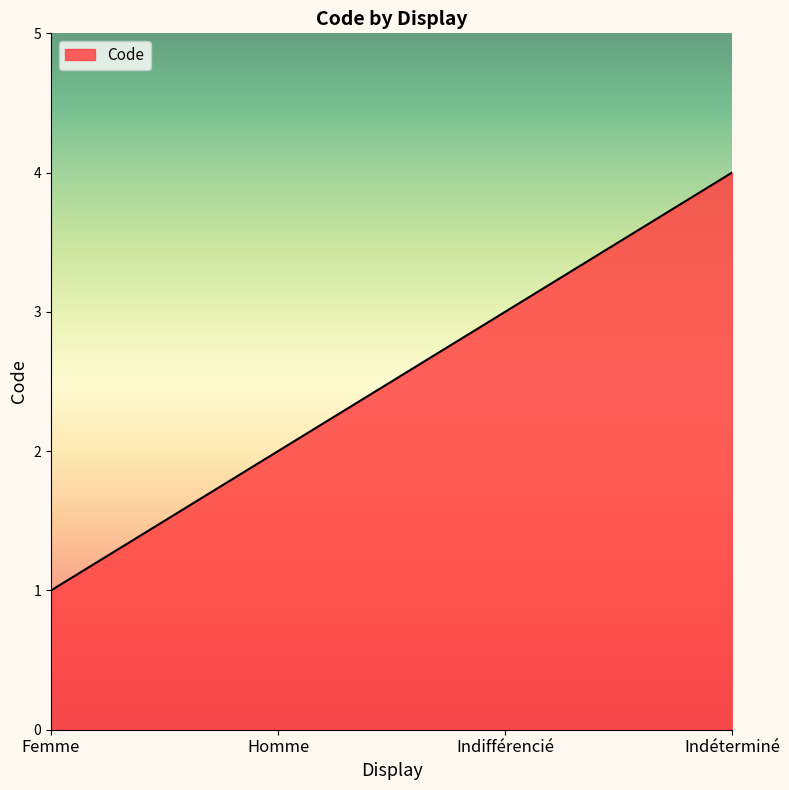

List the labels in order of value, largest first.

Indéterminé, Indifférencié, Homme, Femme